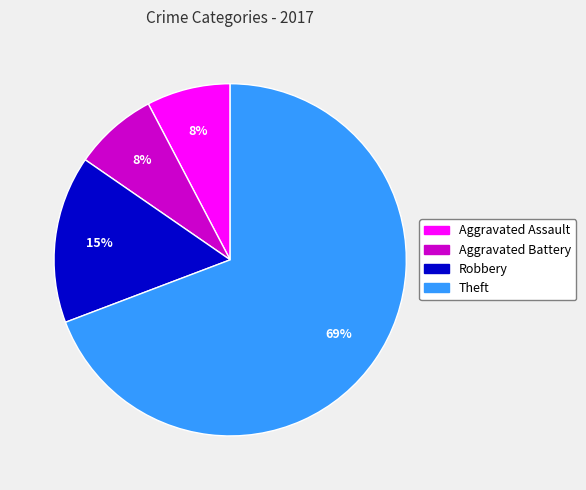

Does any single category account for the majority?

Yes